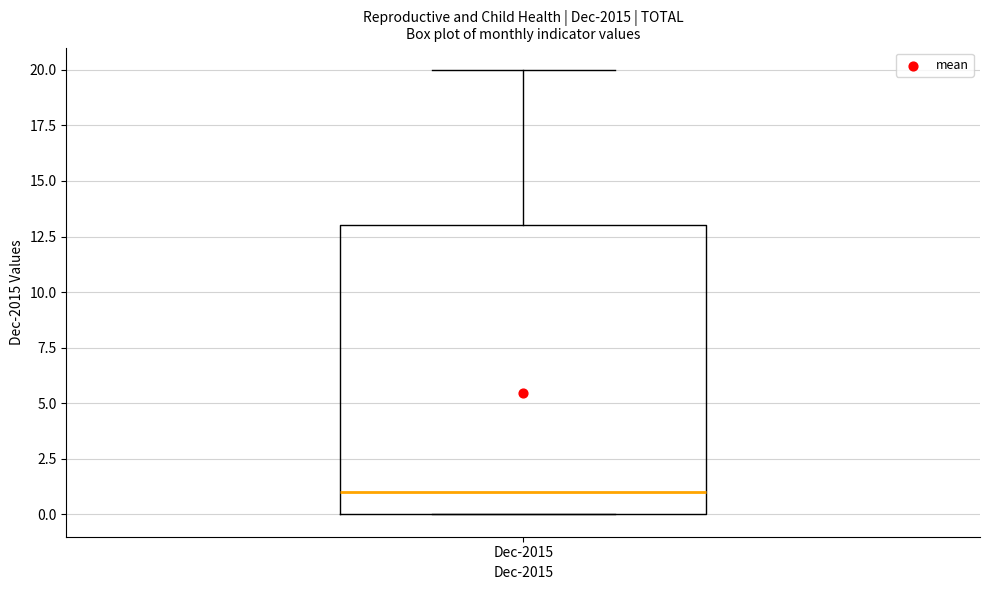

Transcribe this box plot: give where the median line is, the range the box spans, and where the two whiskers end, as read against the y-axis. The values are not printed on the chart, so give them approximately, as read against the axis.

median 1, box 0 to 13, whiskers 0 to 20